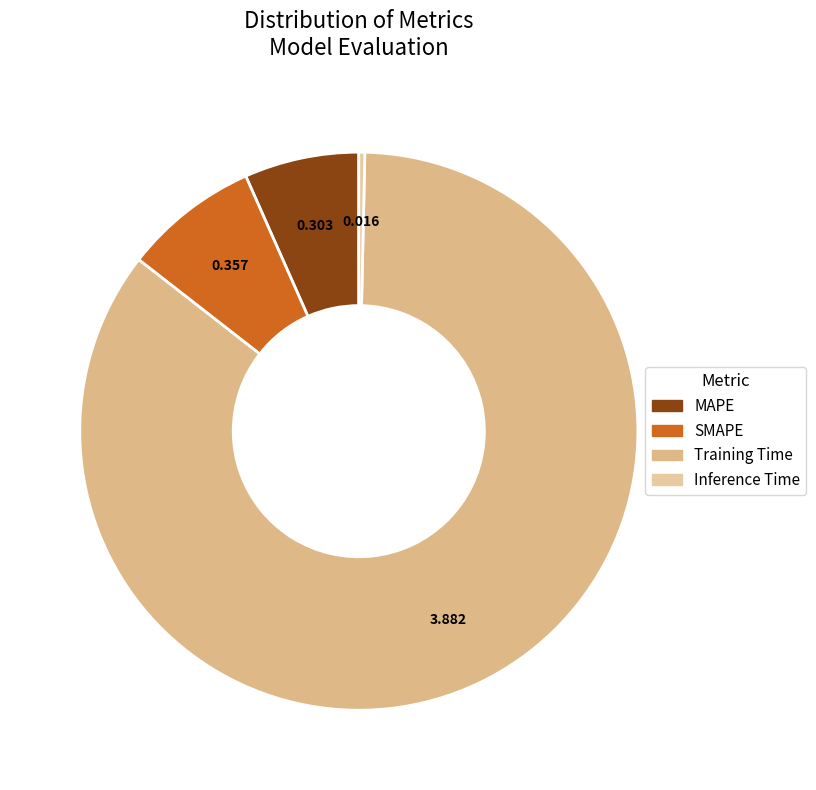

What is the change in value from MAPE to Inference Time?

-0.3